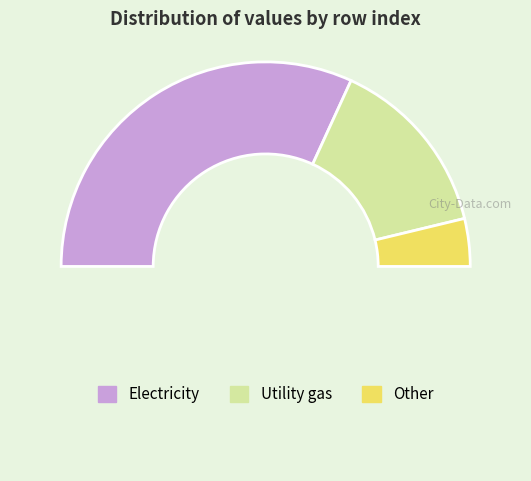

Does any single category account for the majority?

No